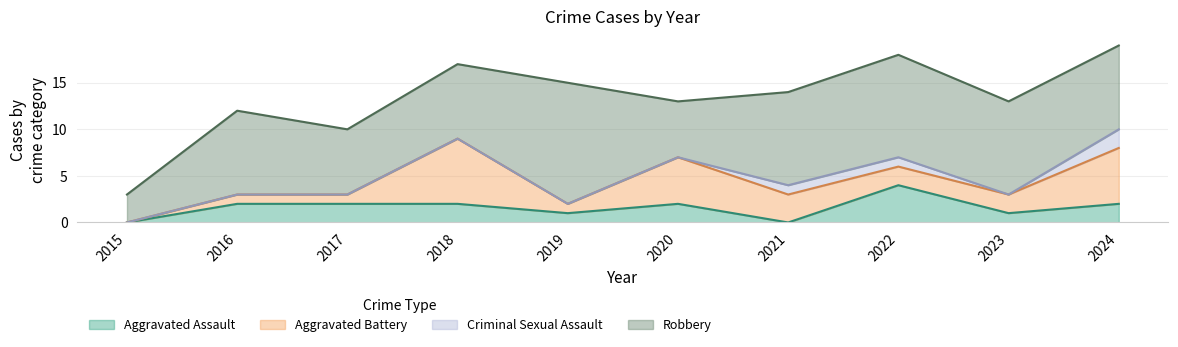

What is the approximate value of Aggravated Battery at 2017?

1